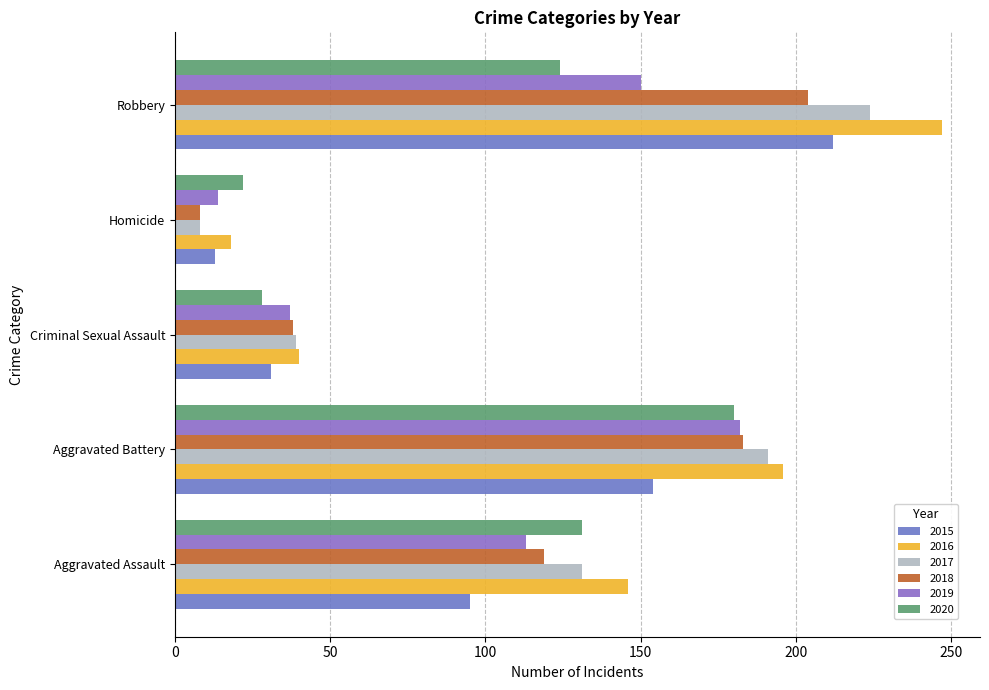

Count the number of categories in the chart.

5